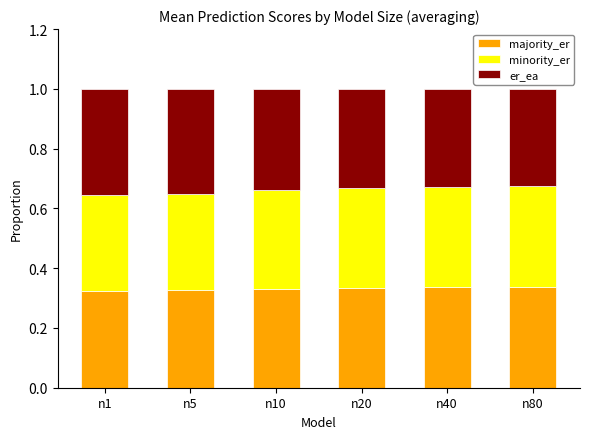

What is the sum of all majority_er values?

2.0